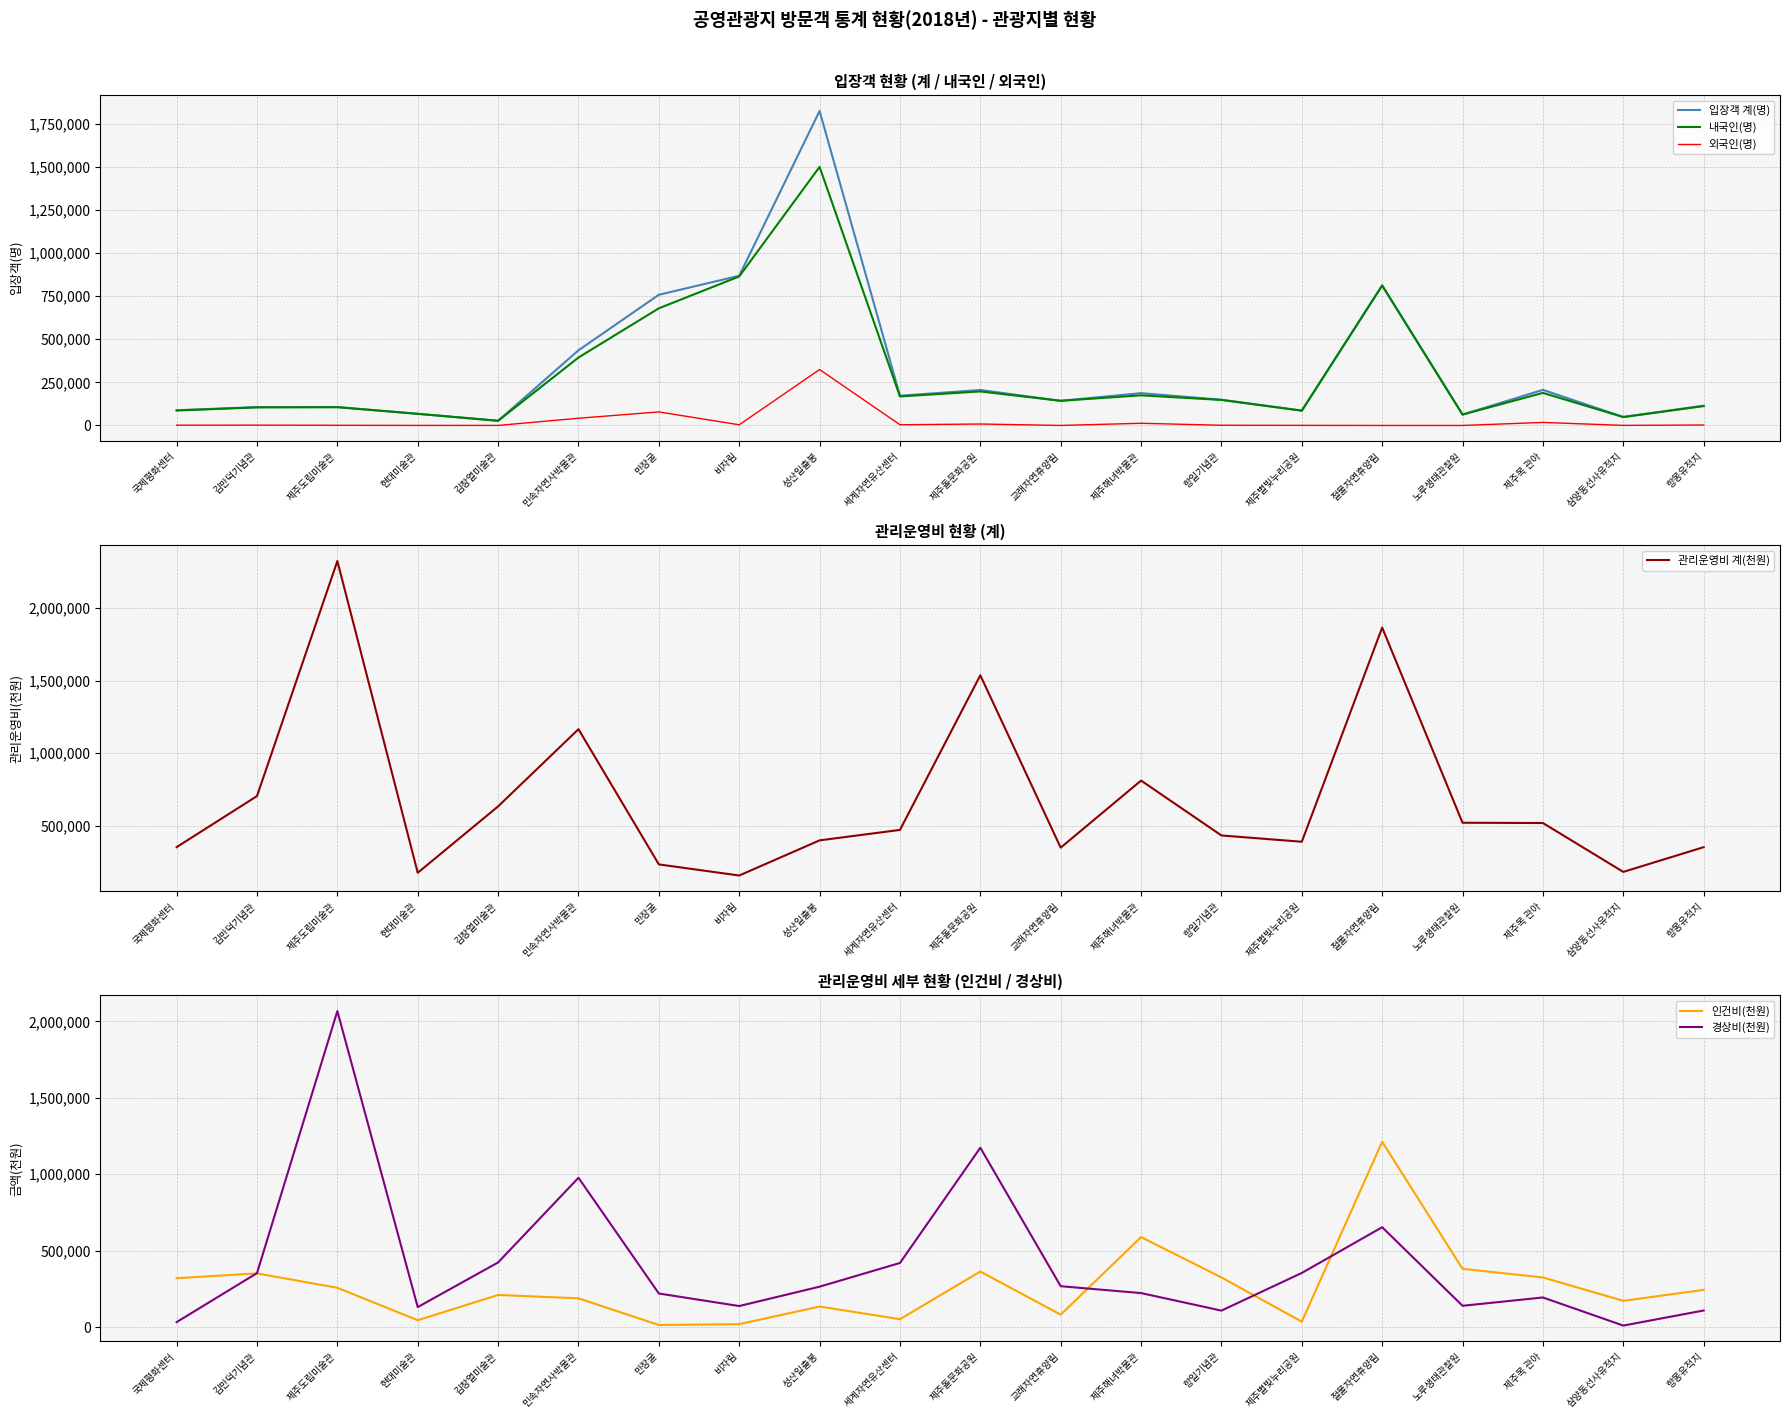

Which label corresponds to the smallest value in the chart?

절물자연휴양림